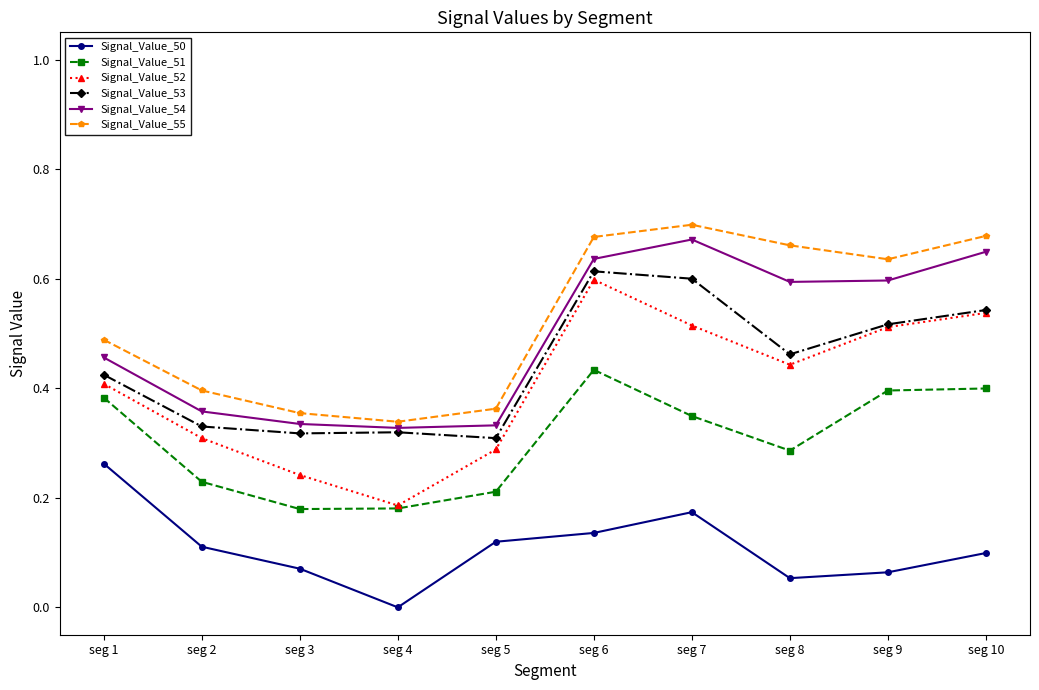

True or false: Signal_Value_50 has more than 2 points higher than both neighbors.

False